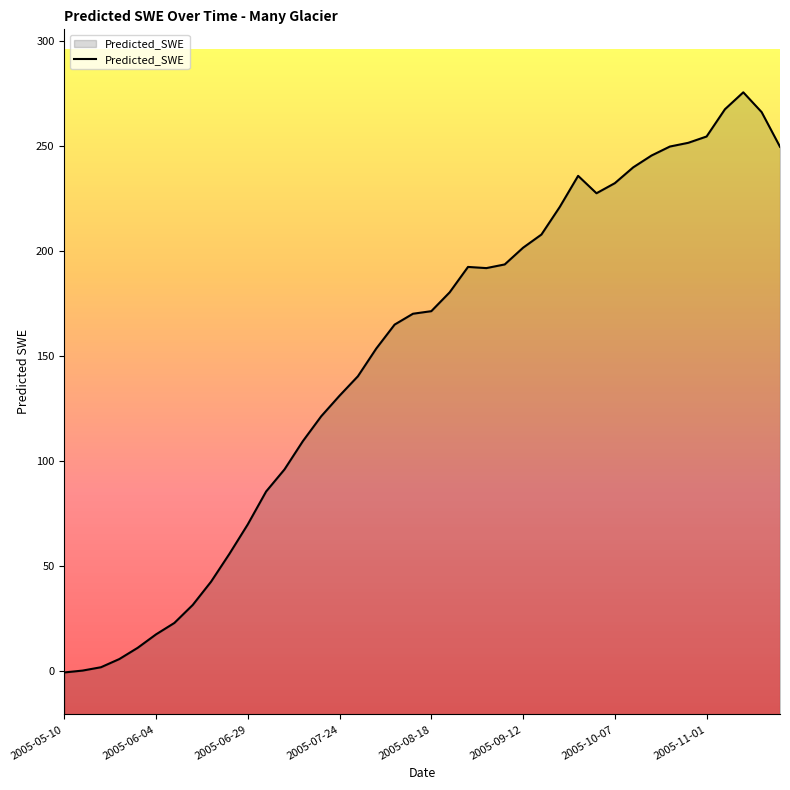

What position from the right is 2005-10-22?

7